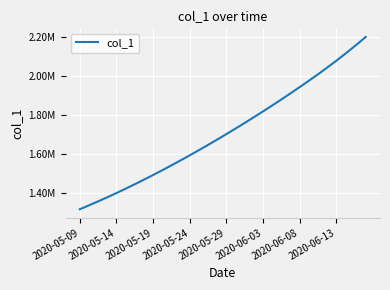

Does the chart display data point markers on the line(s)?

No